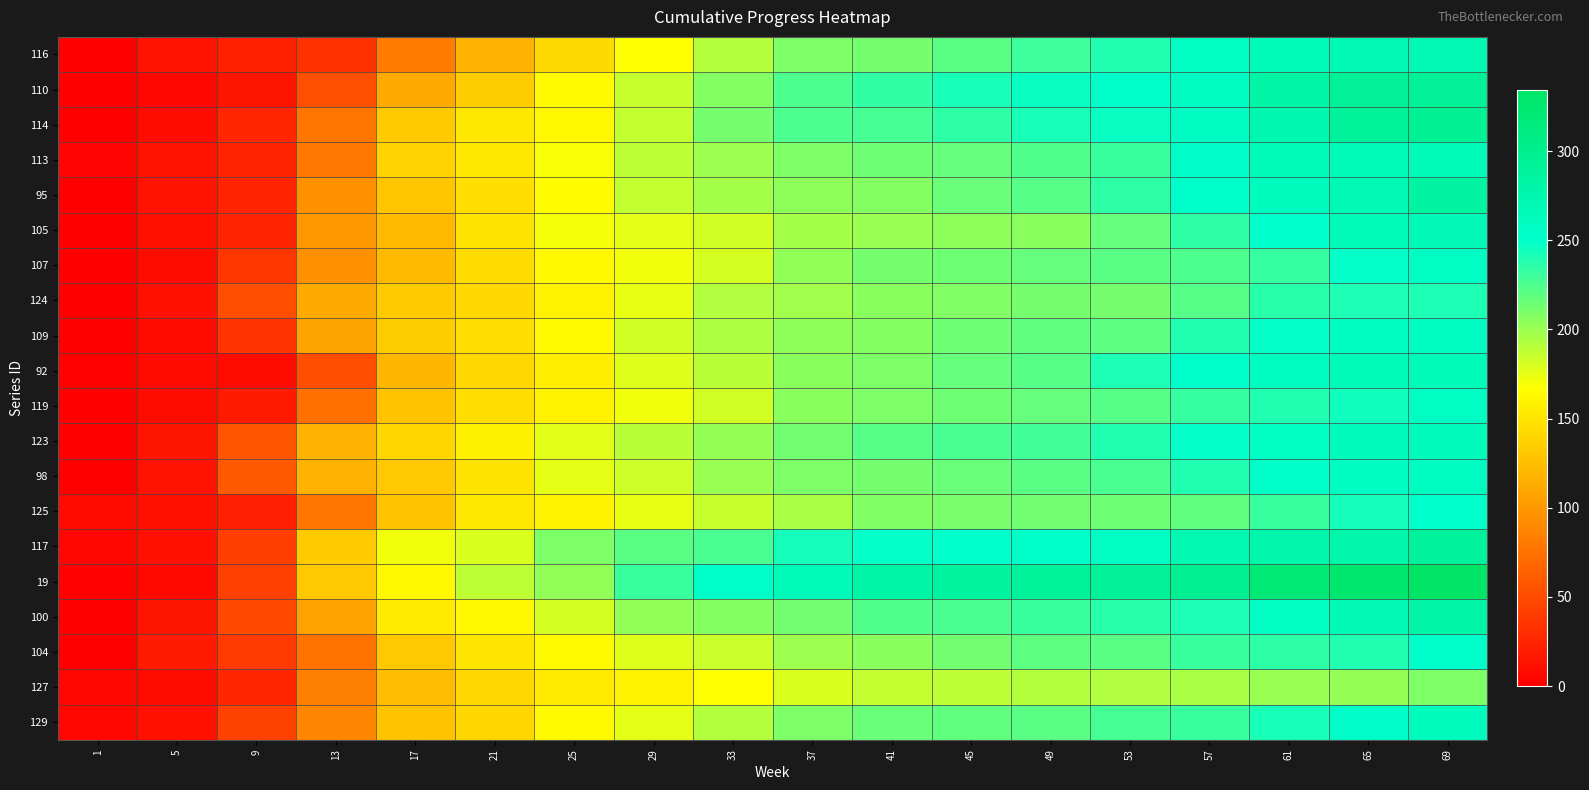

Which has a higher value, 65 or 33?

65